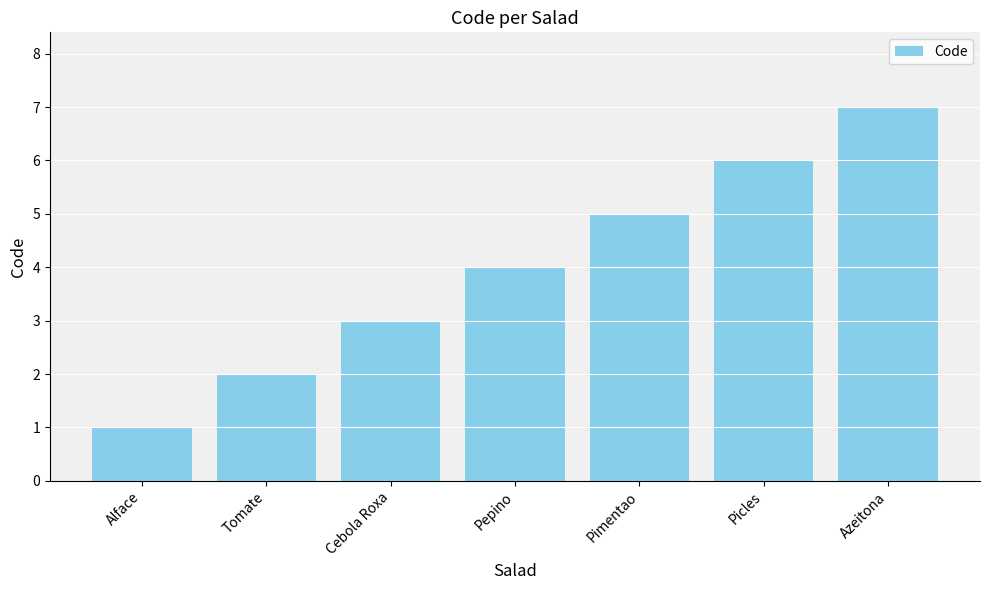

What is the minimum value shown in the chart?

1